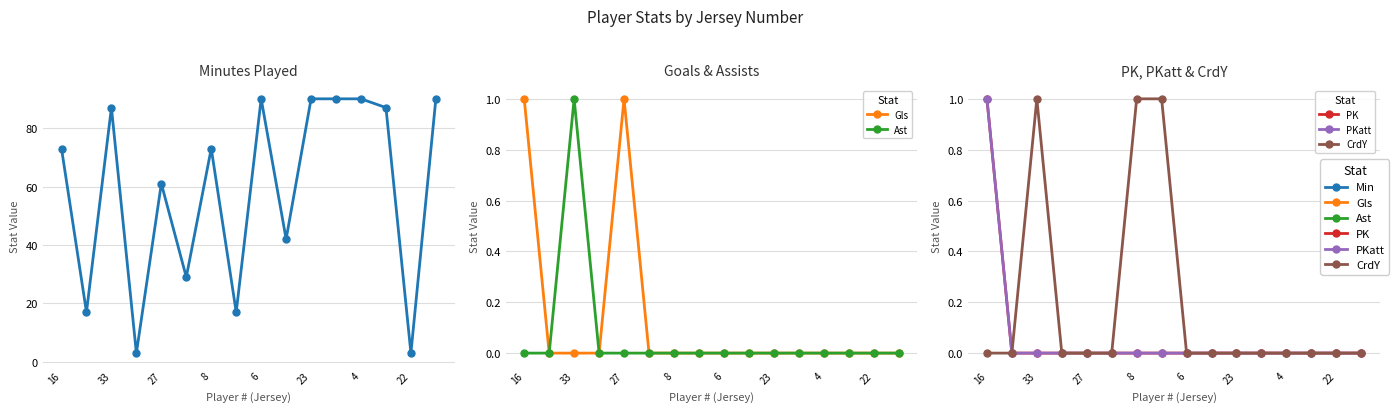

What is the sum of all CrdY values?

3